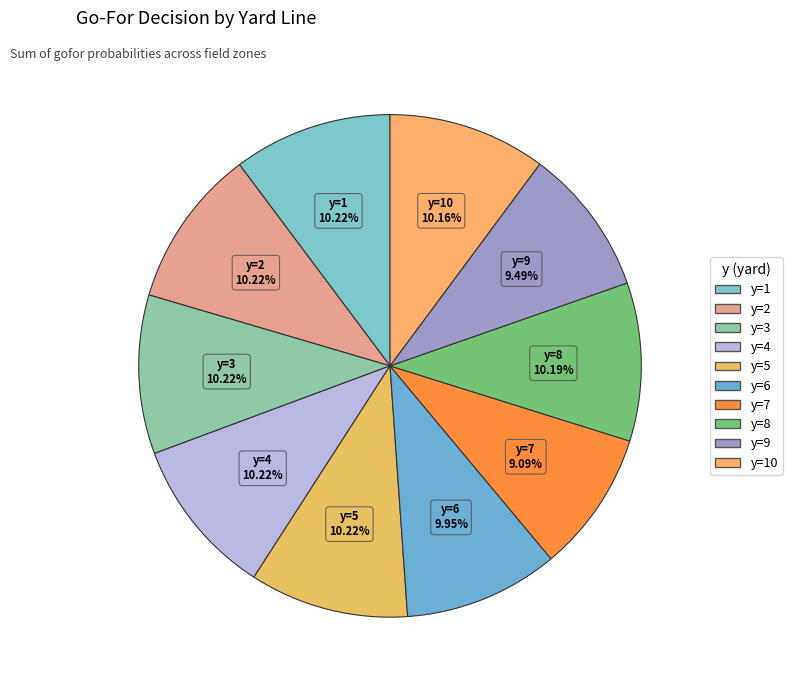

How many slices are in this pie chart?

10